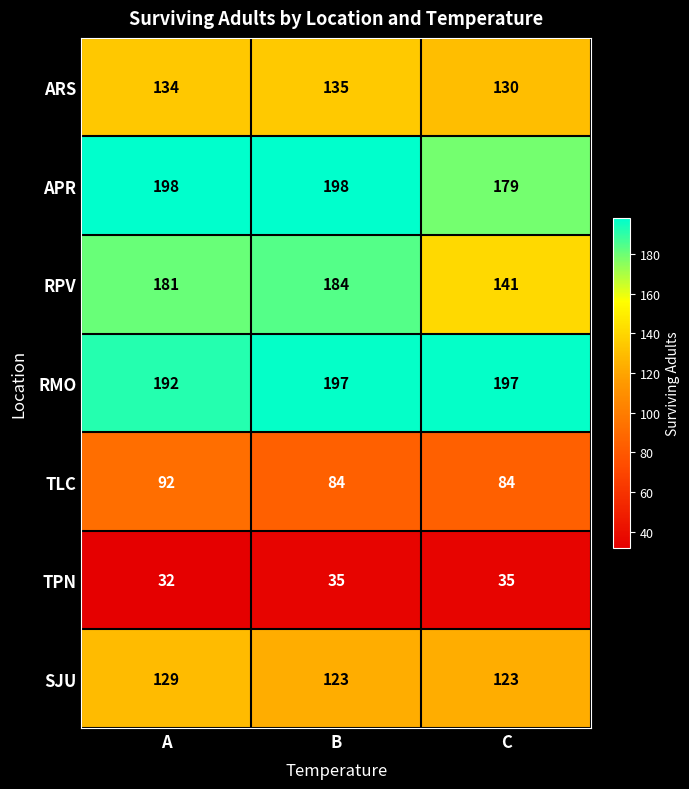

Count the APR values in the range 179 to 198.

3